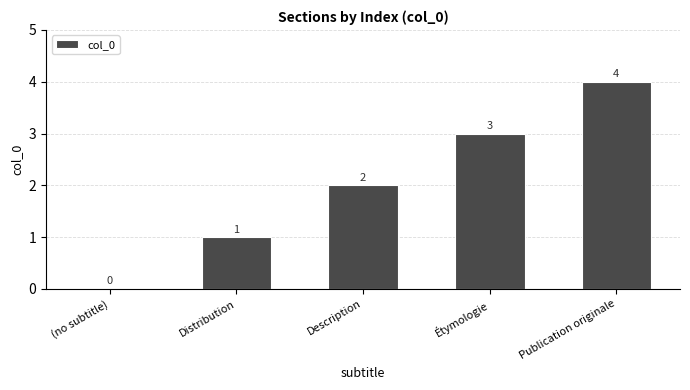

At which category does the chart reach its peak across all series?

Publication originale